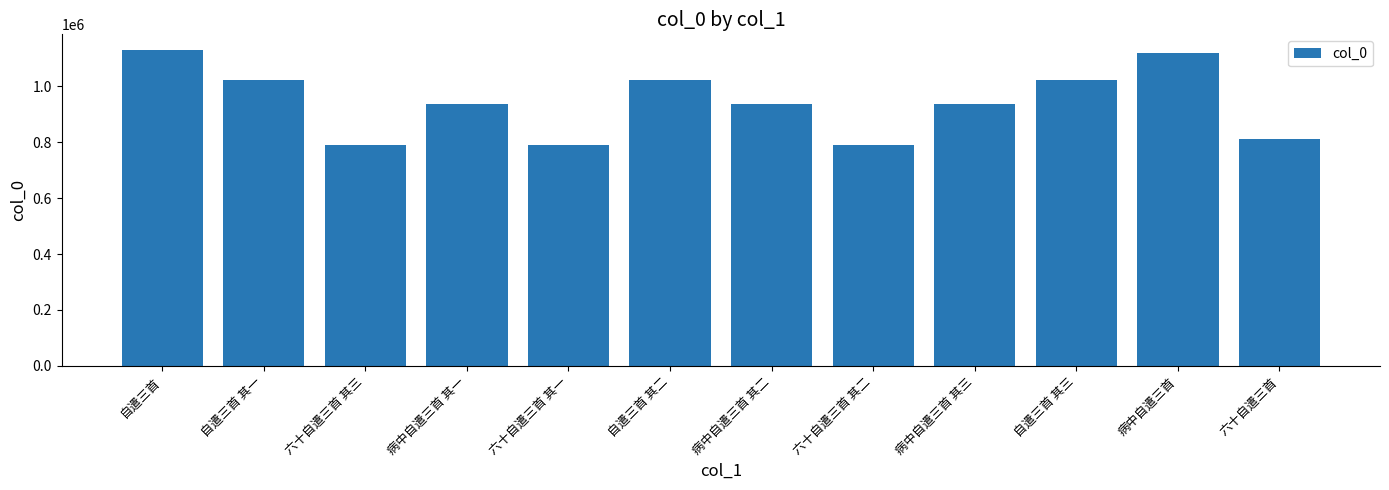

What is the difference between the maximum and minimum values?

339089